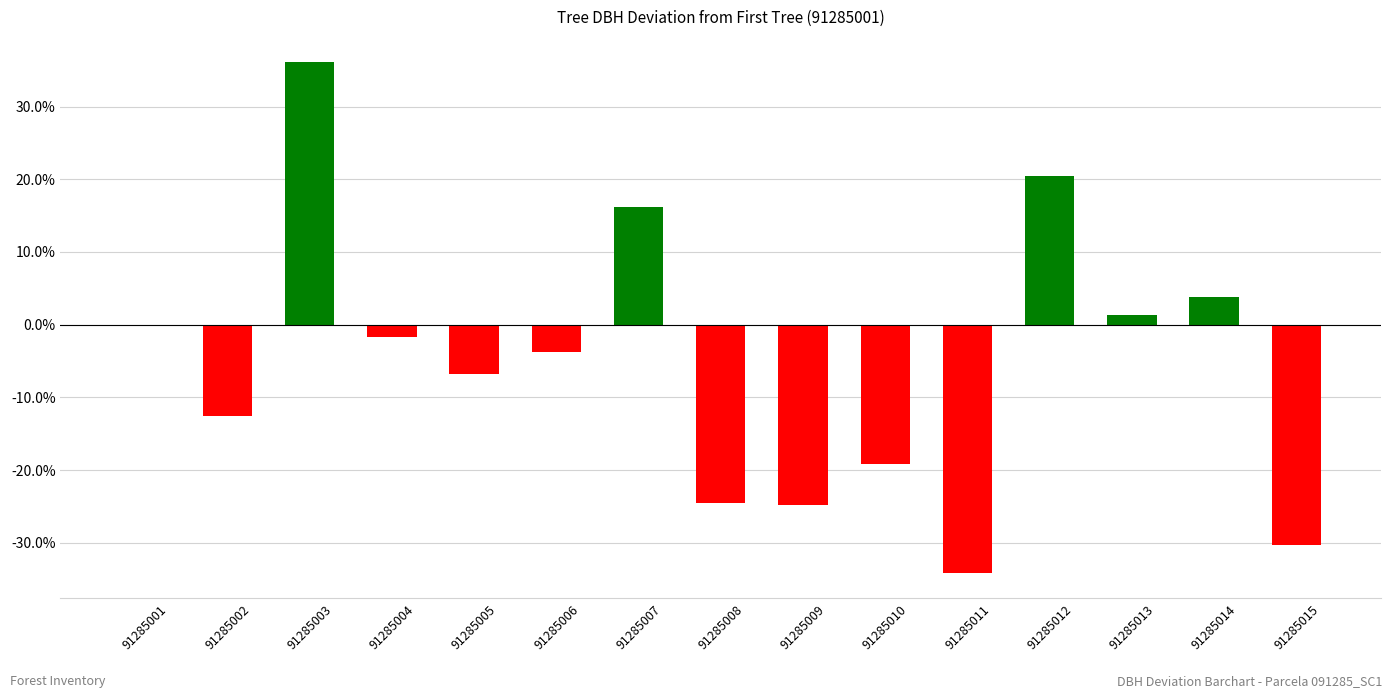

How many data points does each series have?

15